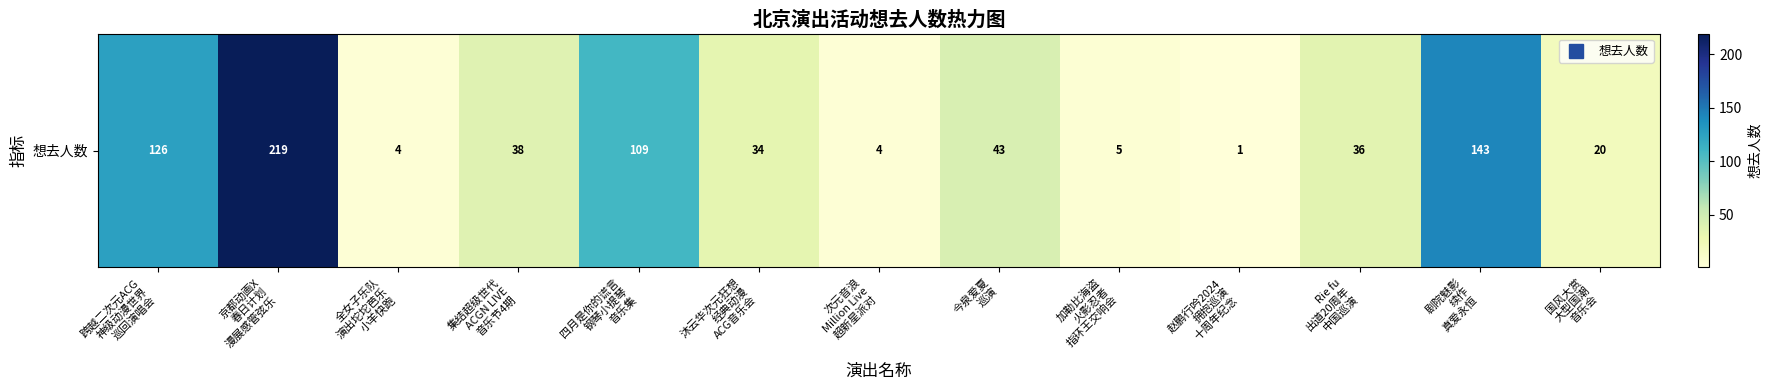

What is the sum of all values?

782